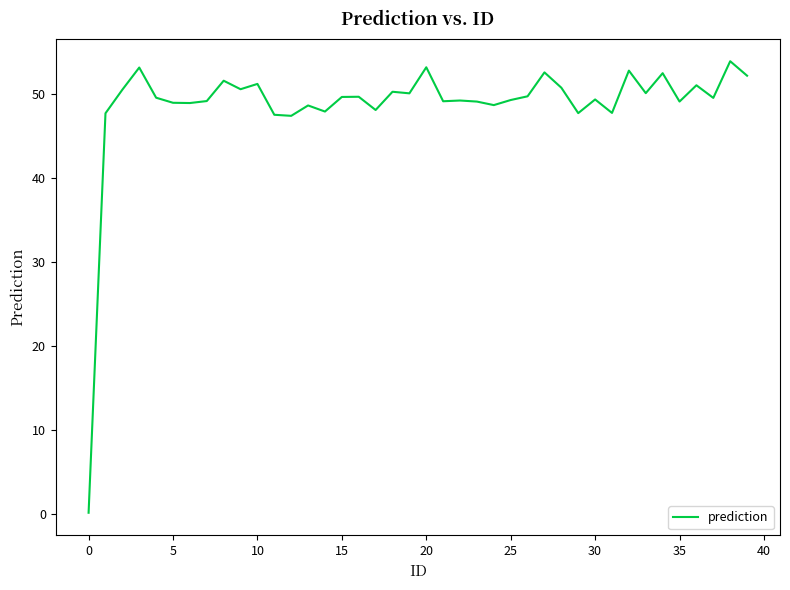

How many distinct data groups are displayed?

1